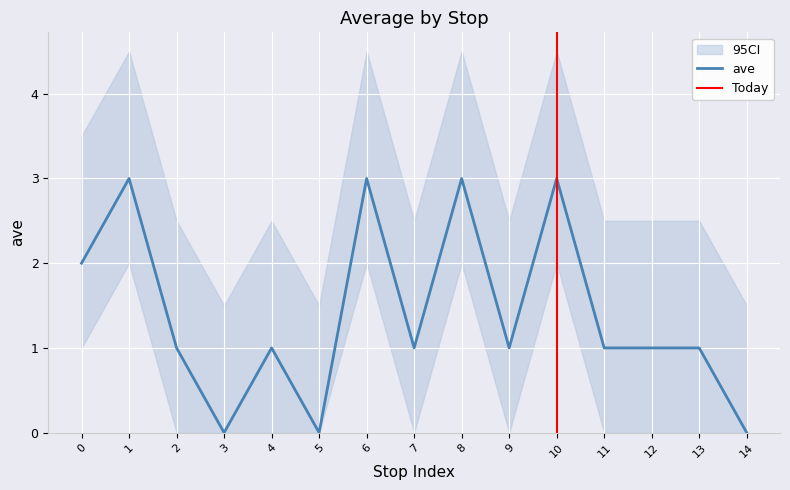

How many interior local peaks (higher than both neighbors) does the data have?

5